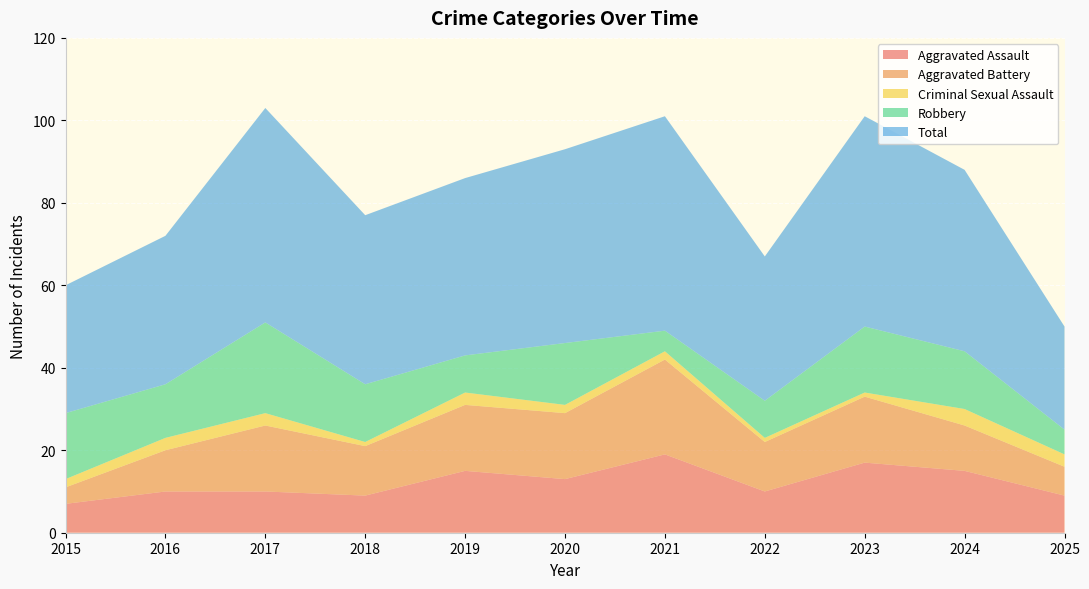

Reading left to right, extract all data points from this chart.

Aggravated Assault: 7	10	10	9	15	13	19	10	17	15	9
Aggravated Battery: 4	10	16	12	16	16	23	12	16	11	7
Criminal Sexual Assault: 2	3	3	1	3	2	2	1	1	4	3
Robbery: 16	13	22	14	9	15	5	9	16	14	6
Total: 31	36	52	41	43	47	52	35	51	44	25